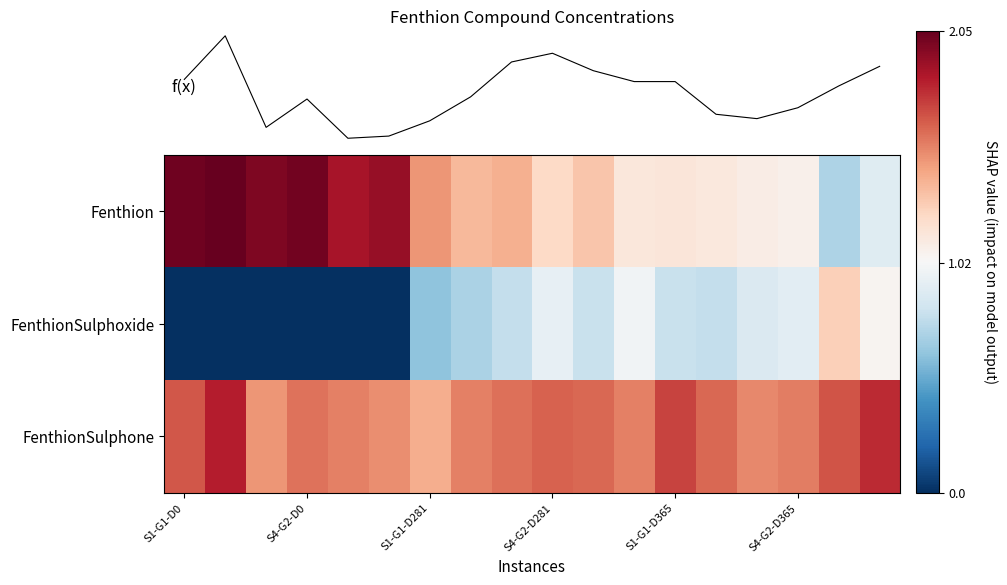

Which has a higher value, 10 or 14?

10